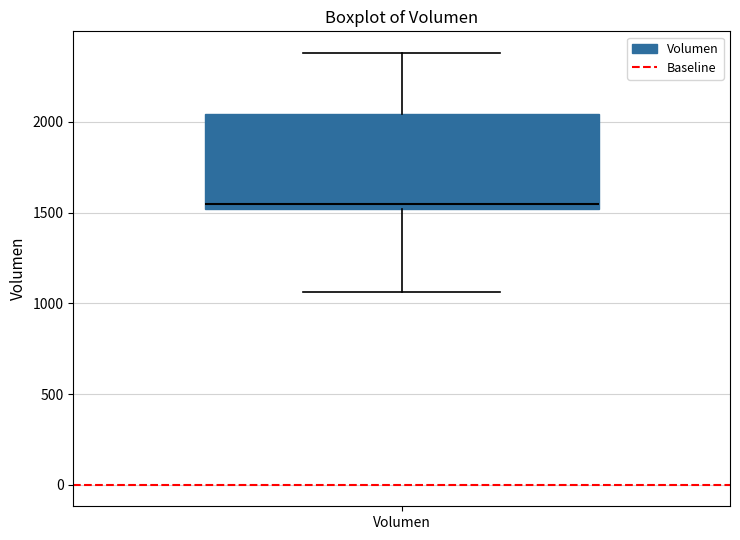

Read this box plot against the y-axis: the position of the median line, the range covered by the box, and the ends of both whiskers. The values are not printed on the chart, so give them approximately, as read against the axis.

median 1550, box 1500 to 2050, whiskers 1050 to 2400